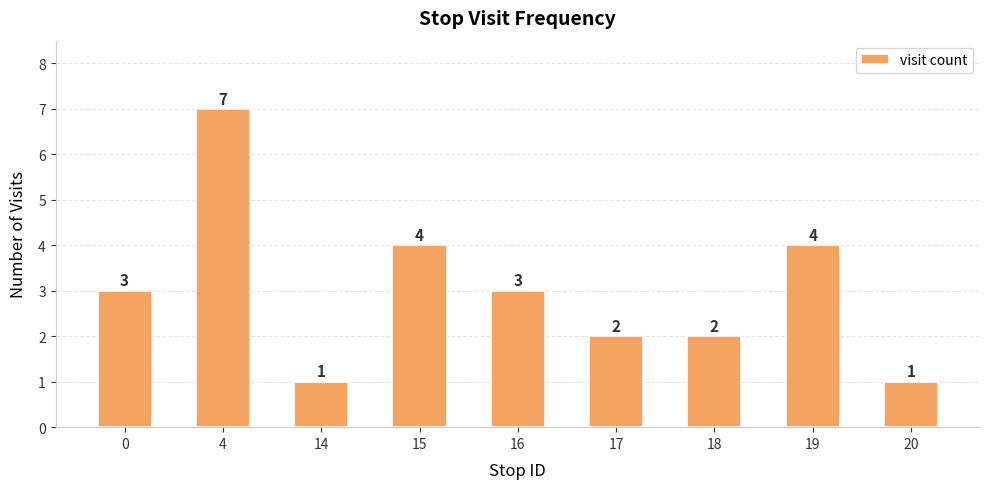

Reading left to right, transcribe all the data shown in this chart.

3	7	1	4	3	2	2	4	1